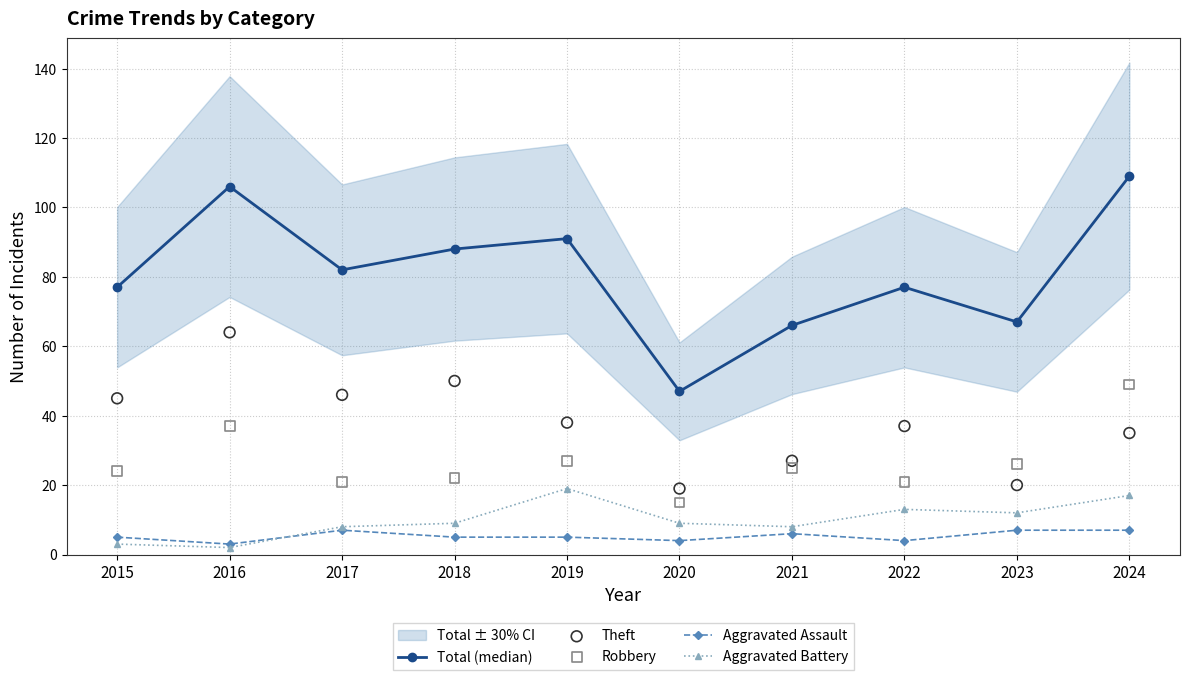

Which series has the largest total across all categories?

Total (median)